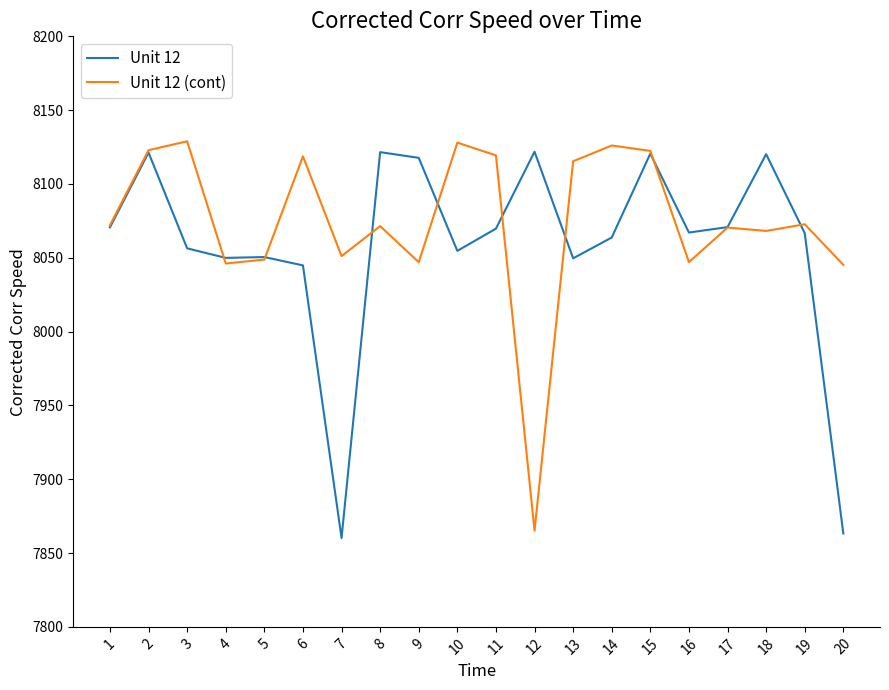

True or false: Unit 12 (cont) and Unit 12 intersect in this chart.

True